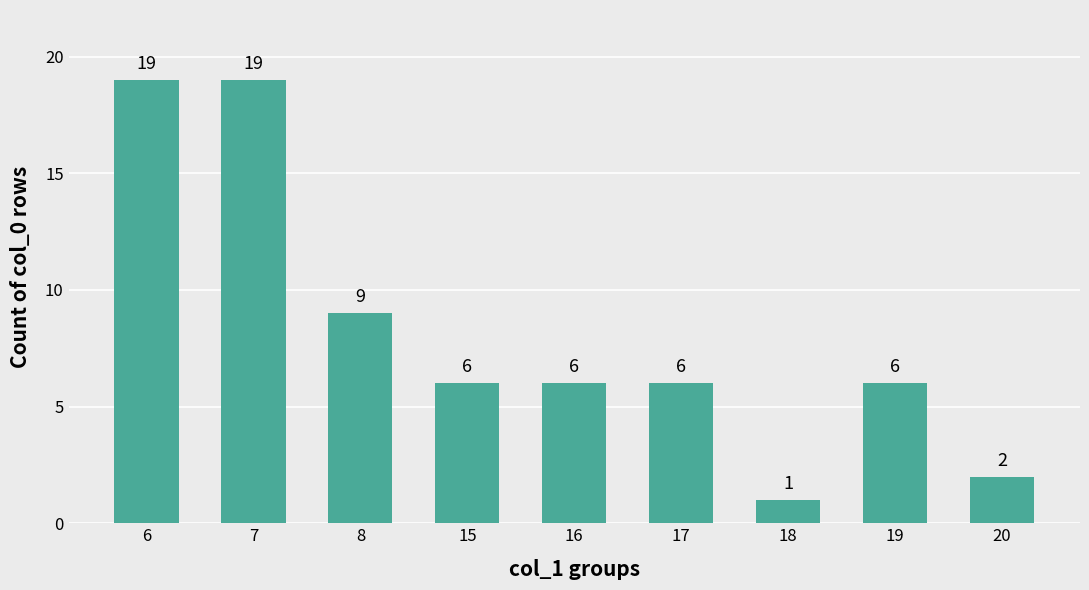

What is the maximum value shown in the chart?

19